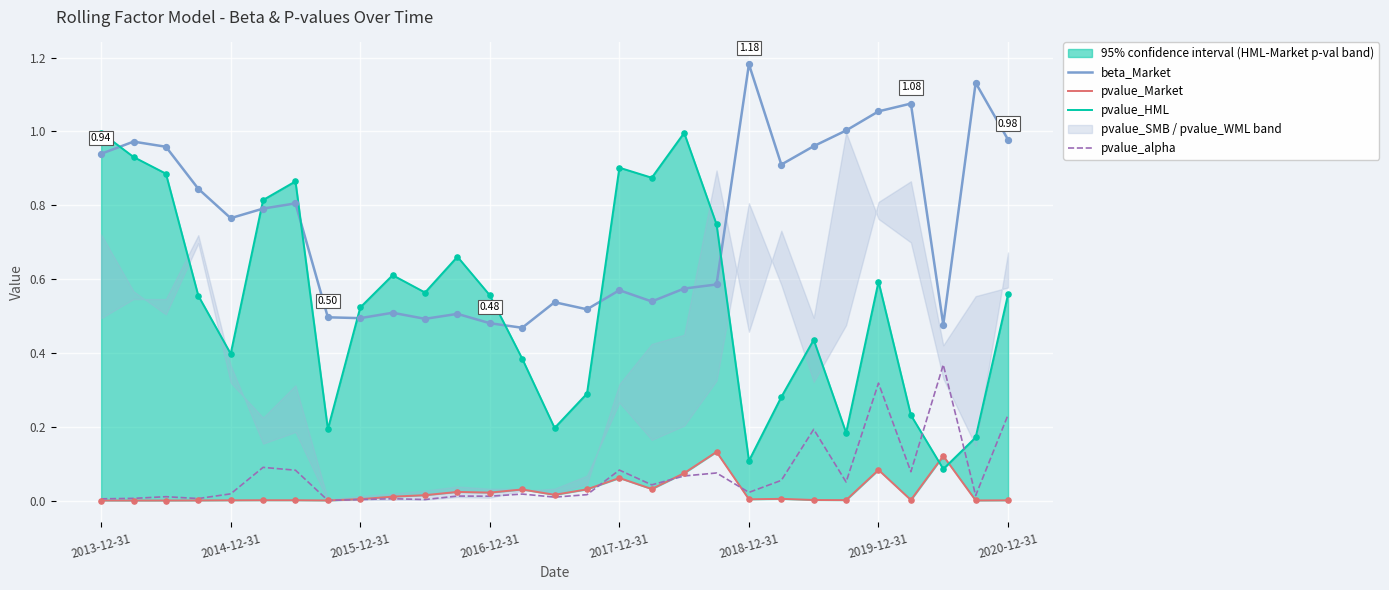

Which series contains the lowest Y value?

pvalue_Market